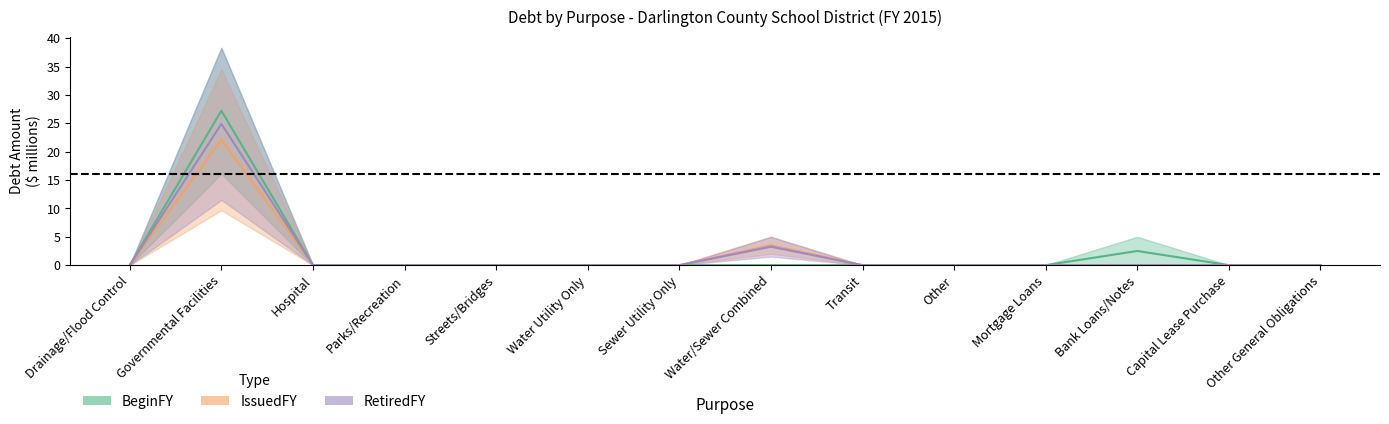

Reading left to right, extract all data points from this chart.

BeginFY: 0.0	27.2	0.0	0.0	0.0	0.0	0.0	0.0	0.0	0.0	0.0	2.5	0.0	0.0
IssuedFY: 0.0	22.1	0.0	0.0	0.0	0.0	0.0	3.5	0.0	0.0	0.0	0.0	0.0	0.0
RetiredFY: 0.0	24.9	0.0	0.0	0.0	0.0	0.0	3.2	0.0	0.0	0.0	0.0	0.0	0.0